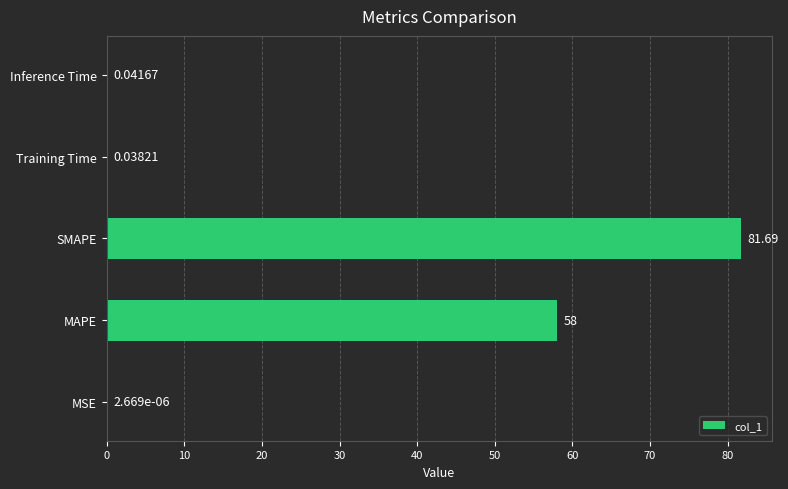

At which label is the value closest to 40?

MAPE